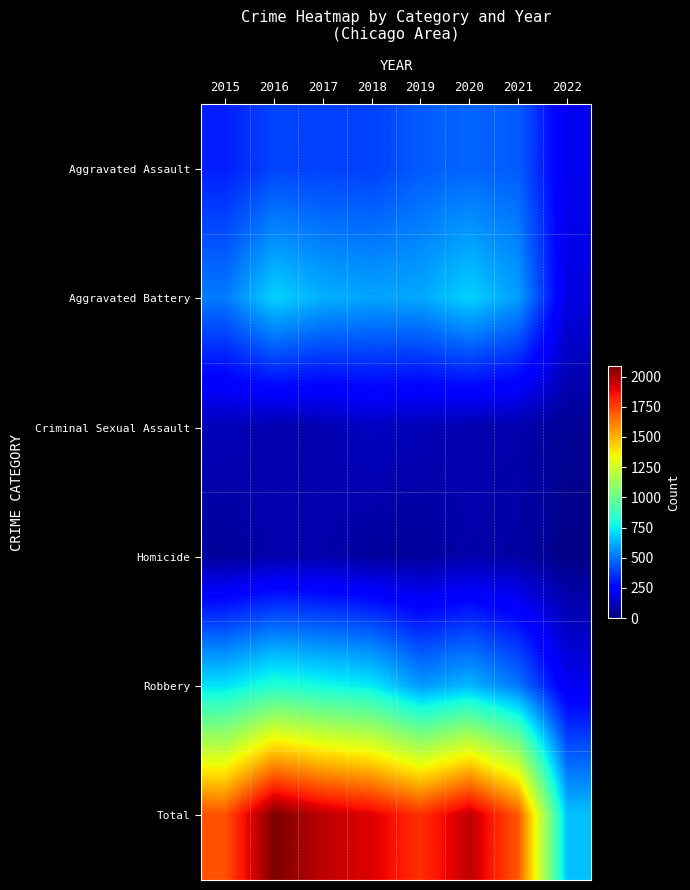

What is the smallest value displayed?

20